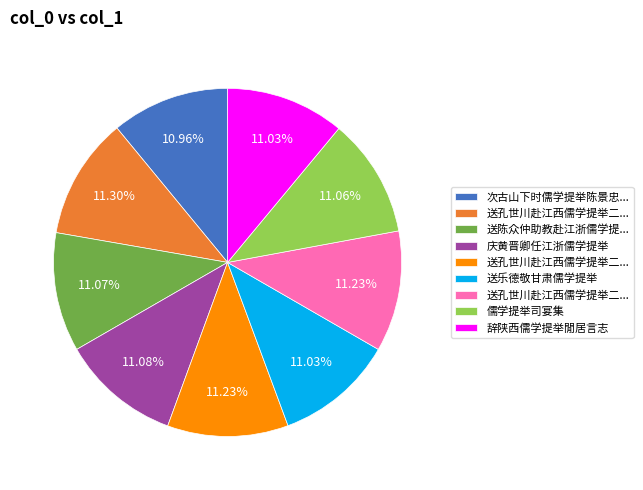

Is there any slice that represents more than half of the pie?

No